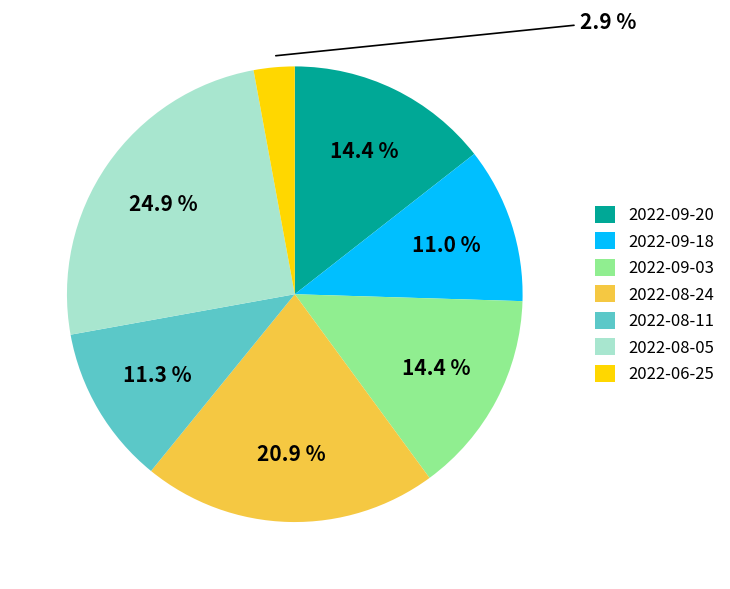

Count the number of slices in the pie.

7